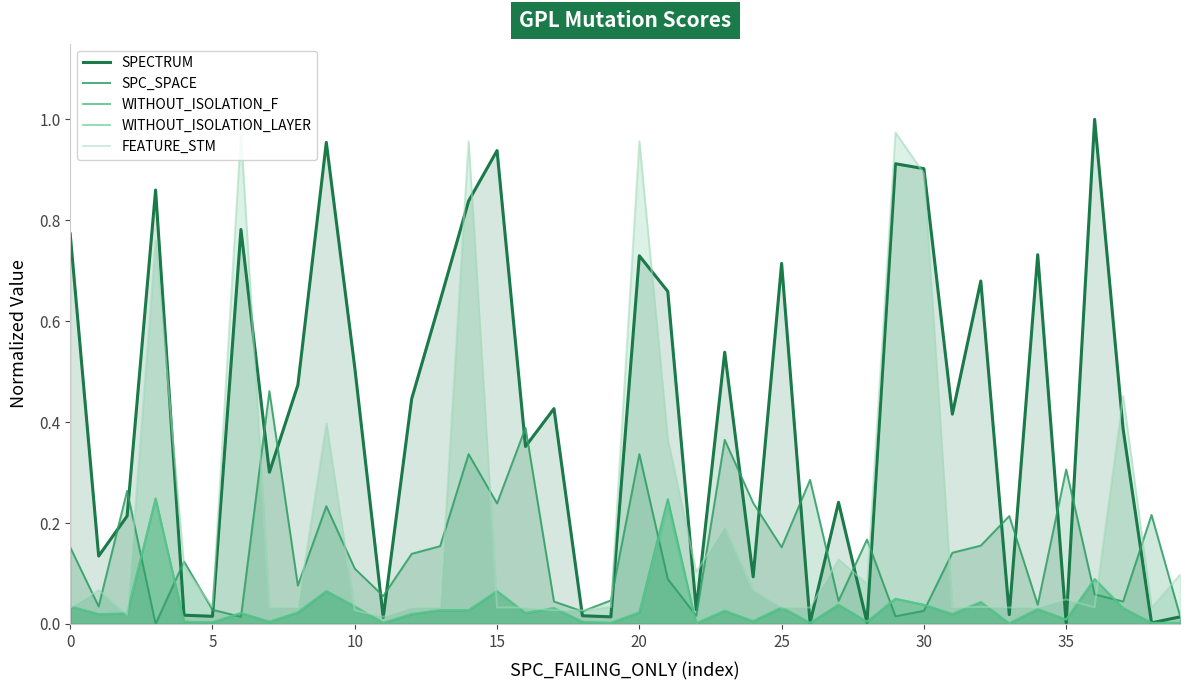

True or false: FEATURE_STM and SPECTRUM cross at least once.

True